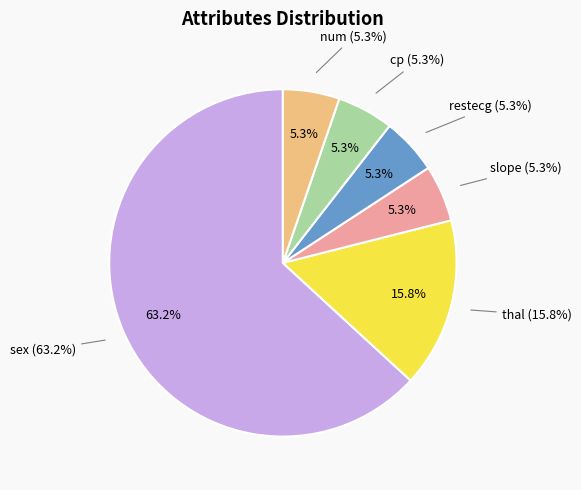

What is the largest slice in the pie chart?

sex